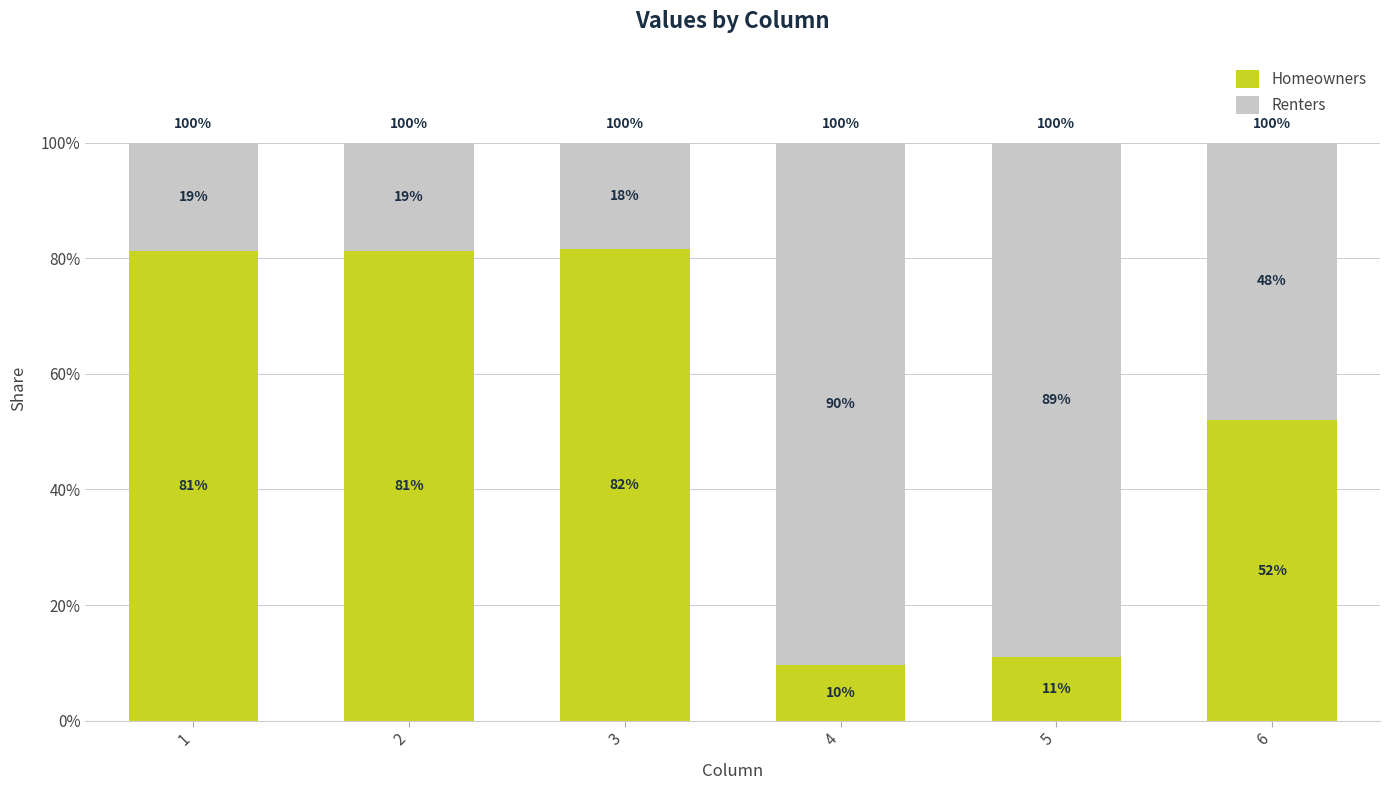

Does the chart contain any negative values?

No